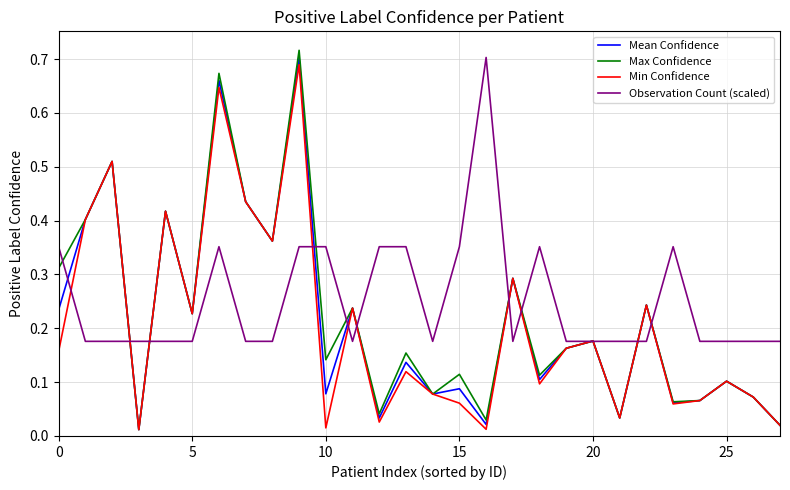

What is the sum of all Observation Count (scaled) values?

7.0